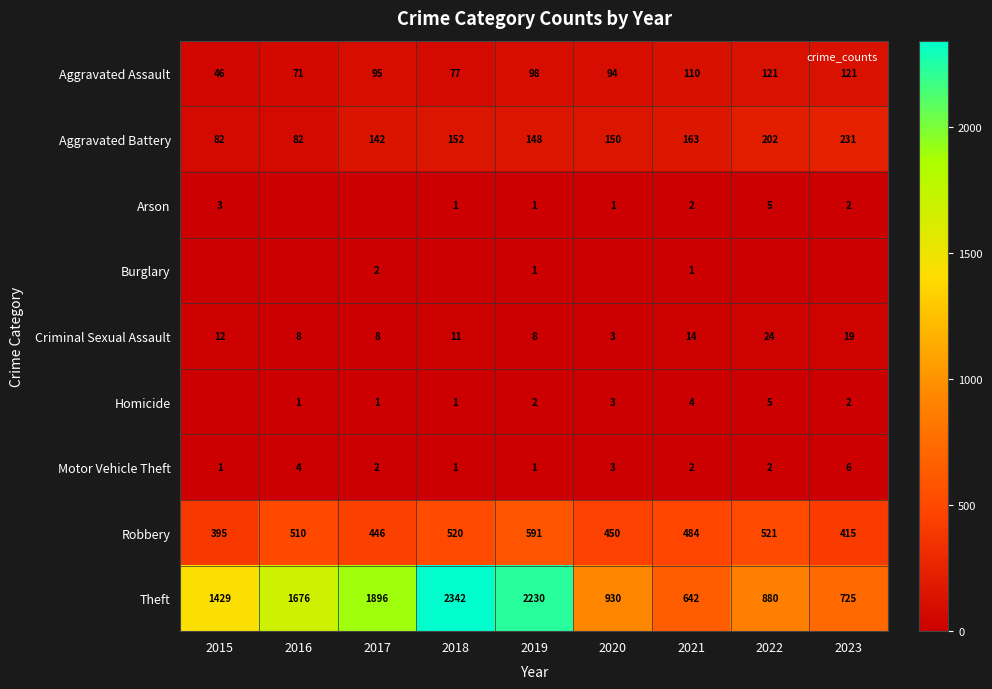

Where is Homicide nearest to the value 2?

2019